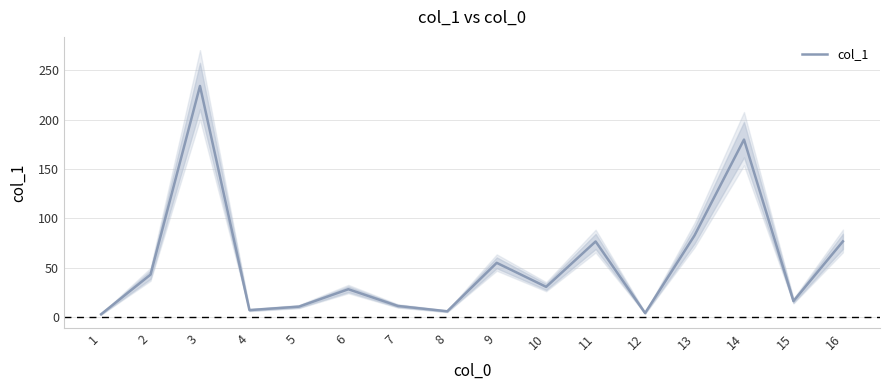

What is the smallest value displayed?

3.1